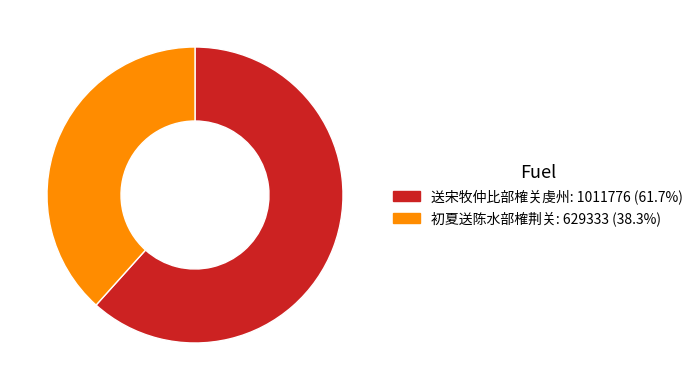

Is there a majority slice in this chart?

Yes